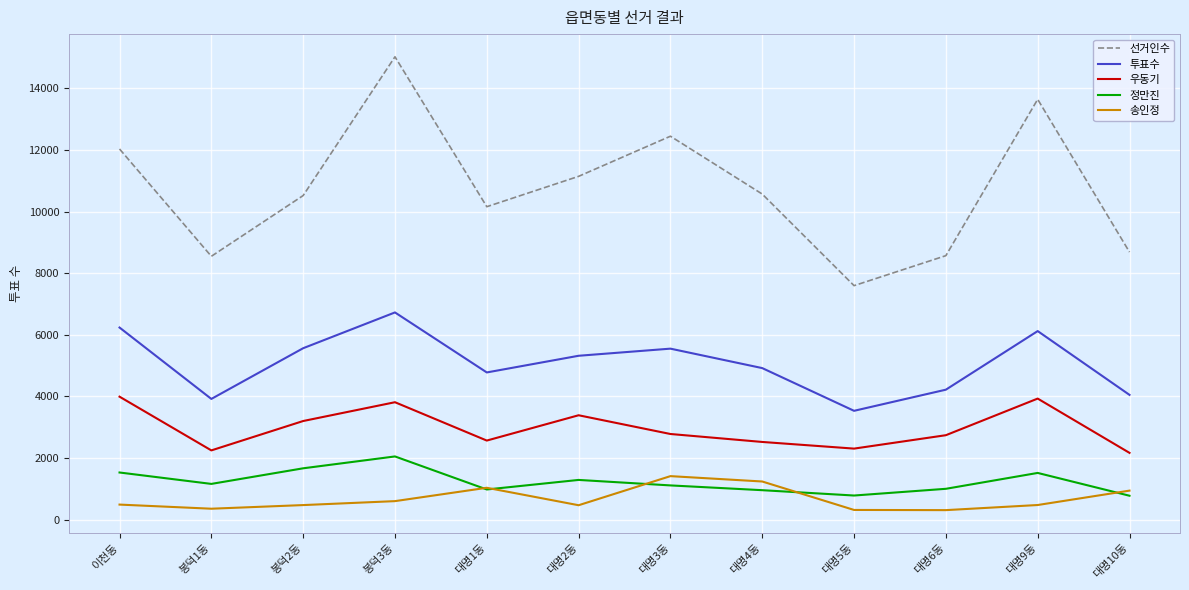

What position from the left is 봉덕2동?

3